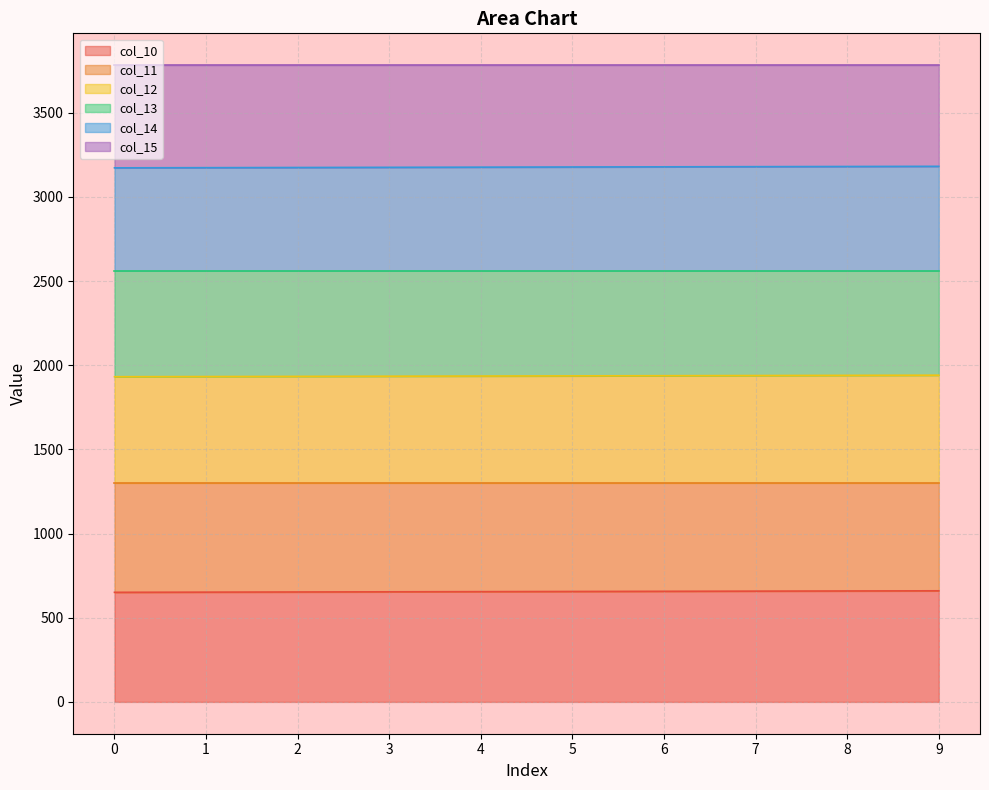

True or false: col_11 has a value of 3303.4 at 5.

False